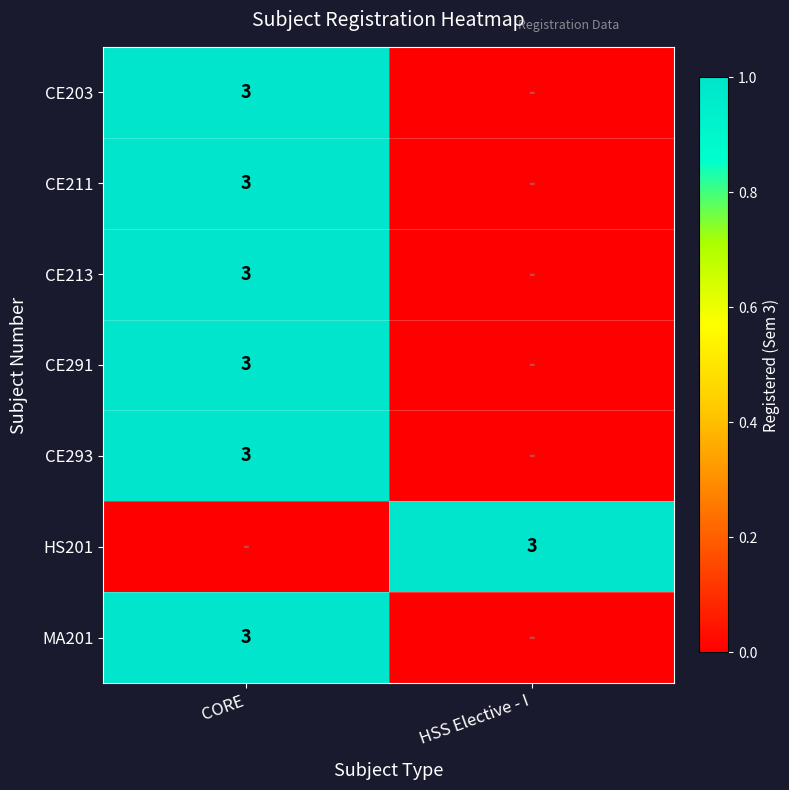

At how many categories does at least one series exceed 0?

2